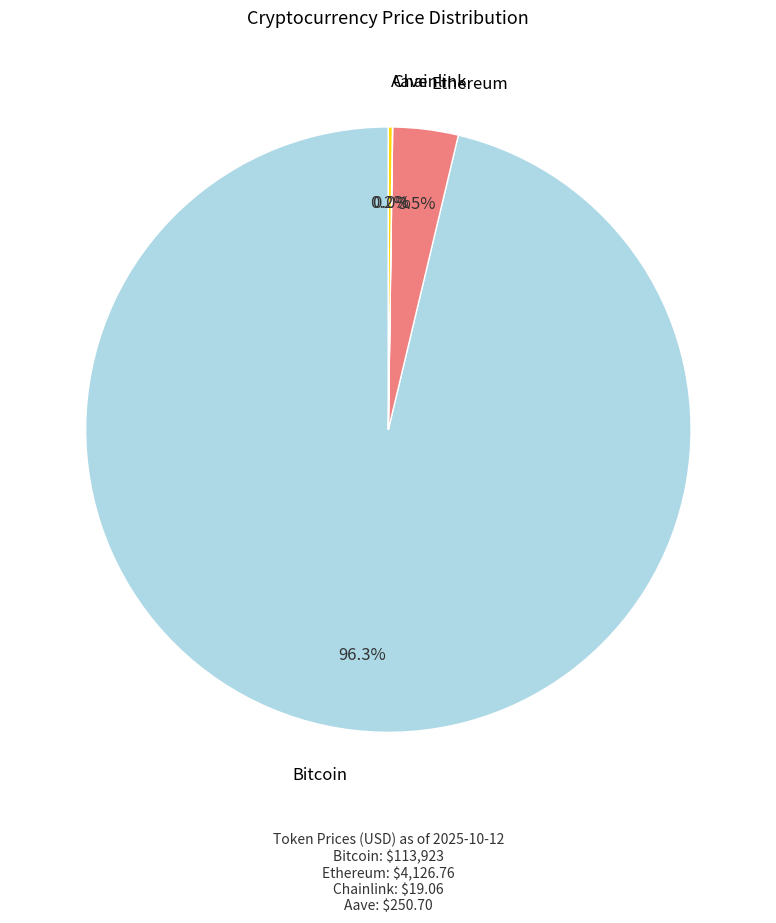

Which category accounts for the majority?

Bitcoin